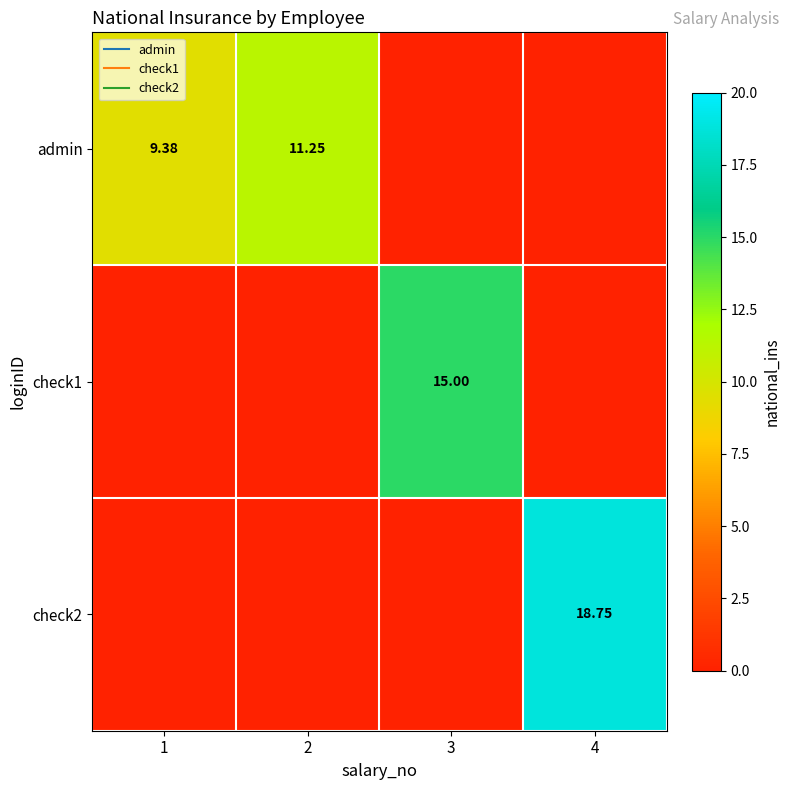

List the series in order of their overall mean, highest first.

admin, check2, check1